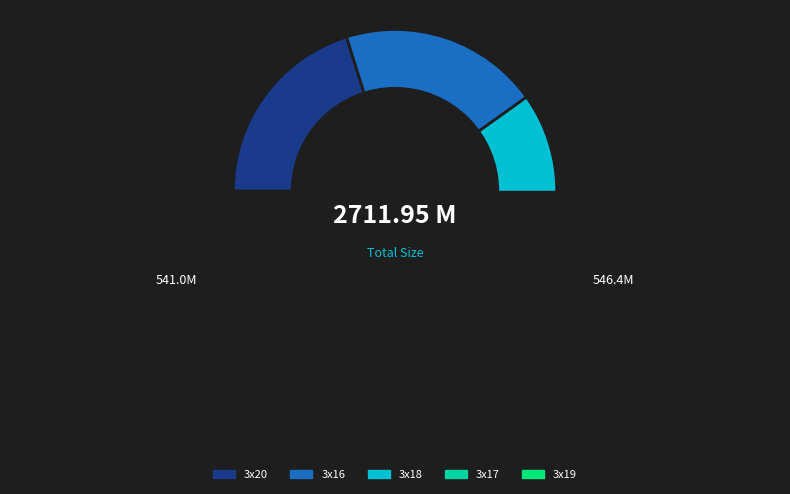

The Battlestar Galactica 3x17 [inaki].avi slice represents 20% of the pie. True or false?

True